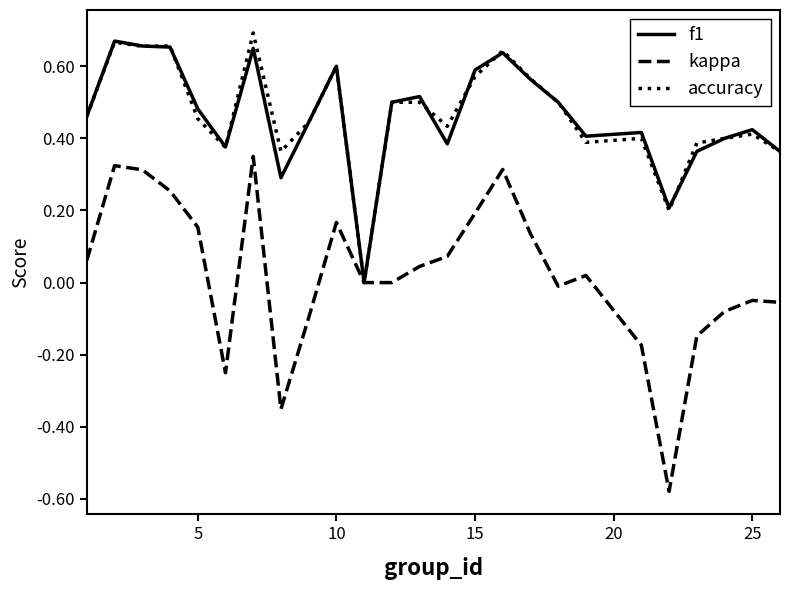

Which series has the widest spread of values?

kappa